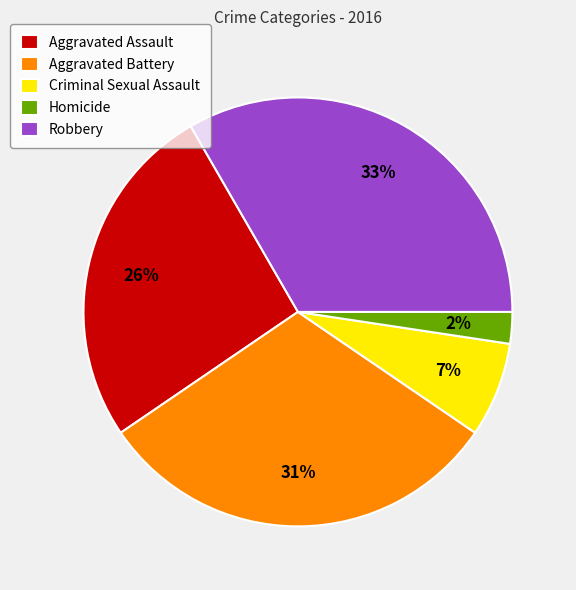

What is the smallest slice in the pie chart?

Homicide